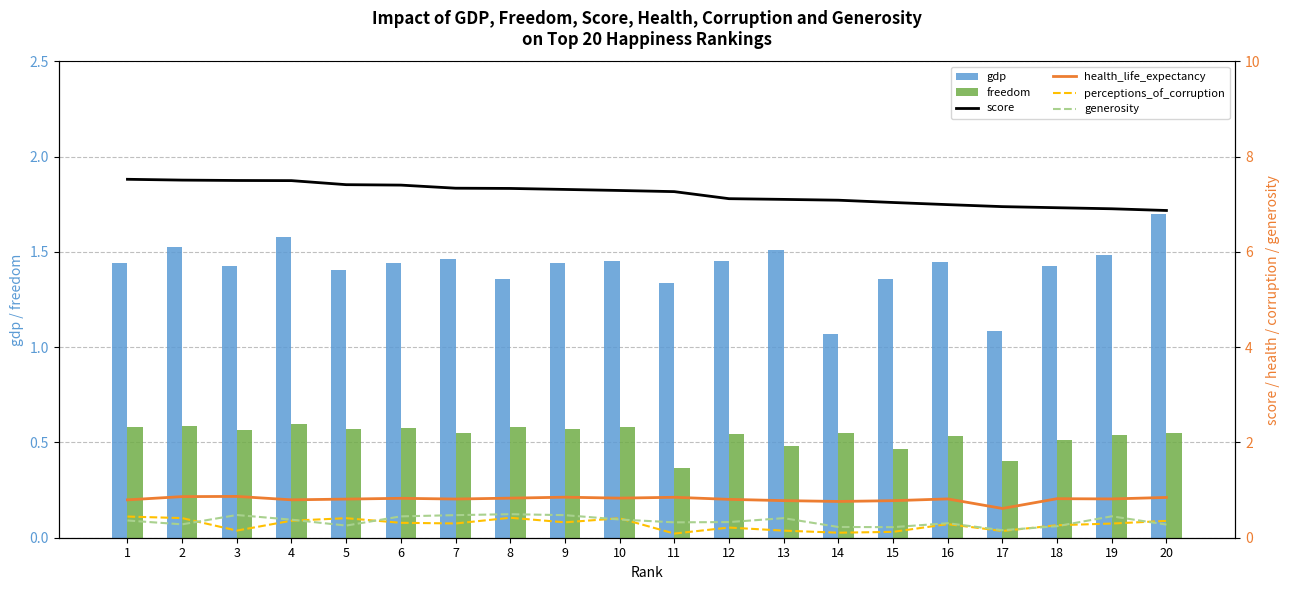

The gdp series shows 2.5 at 3. True or false?

False